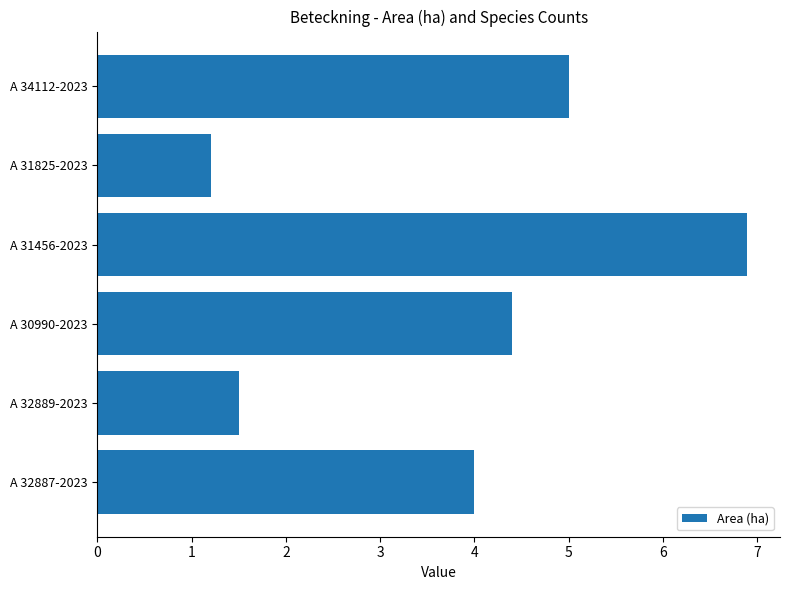

Count the number of categories in the chart.

6